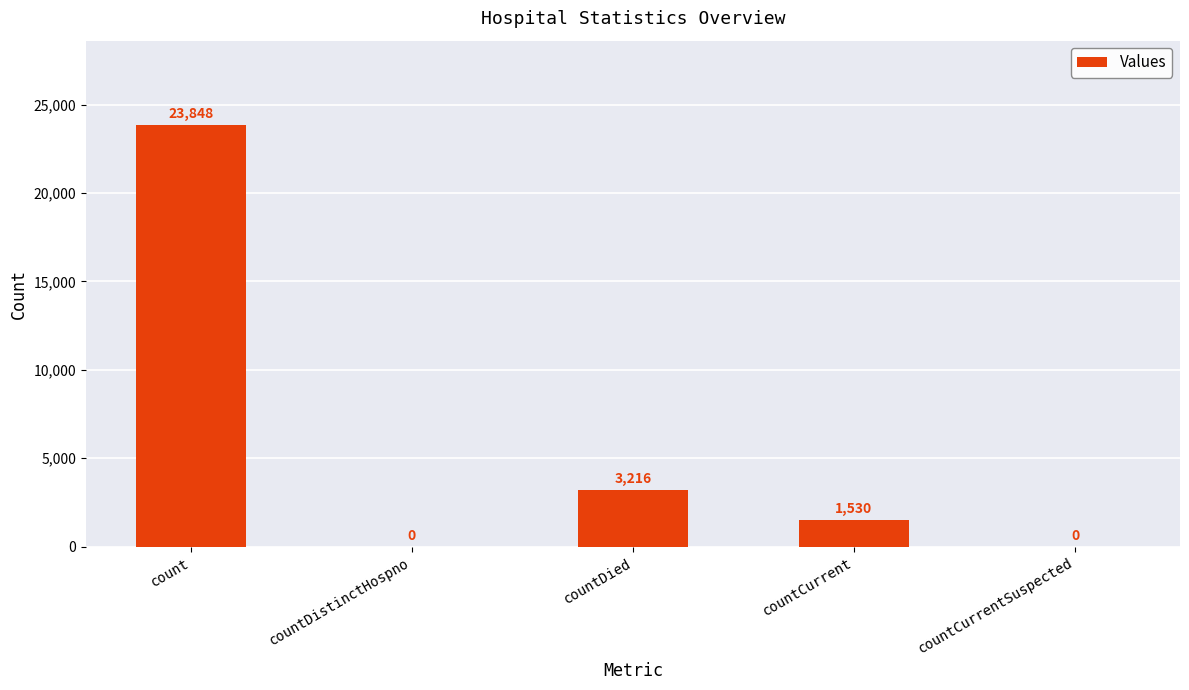

What is the sum of the values at countCurrent and countDistinctHospno?

1530